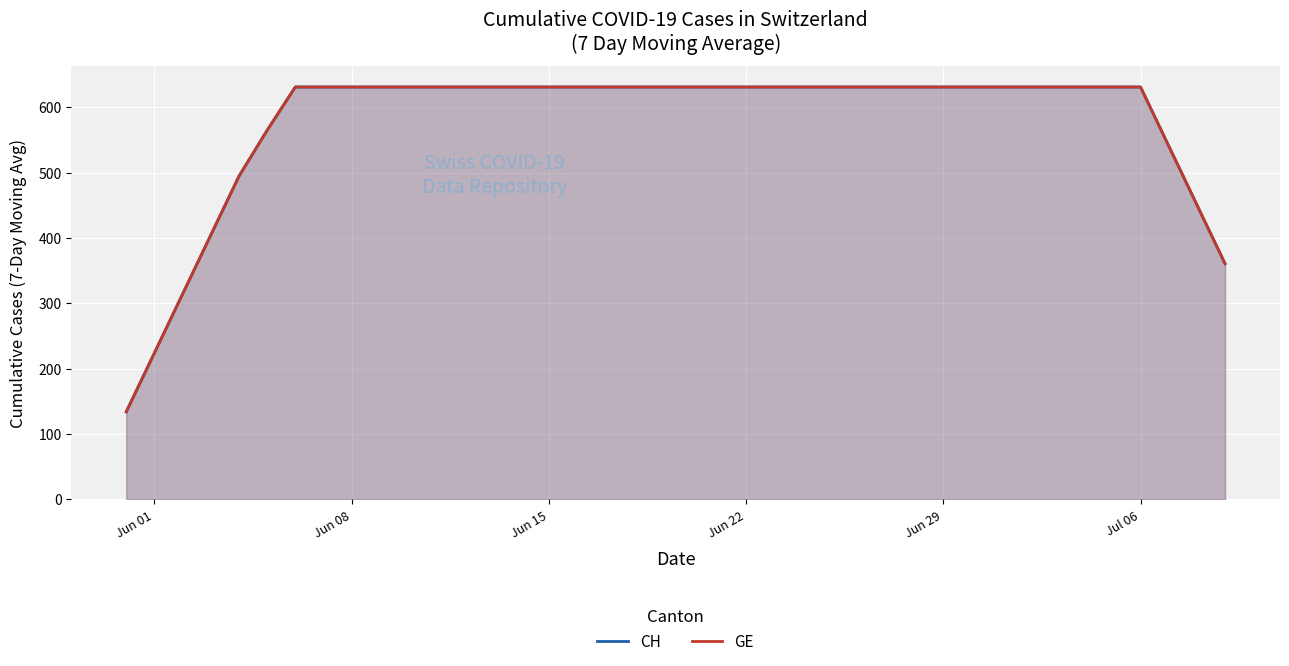

How many data points in GE are above 630?

31